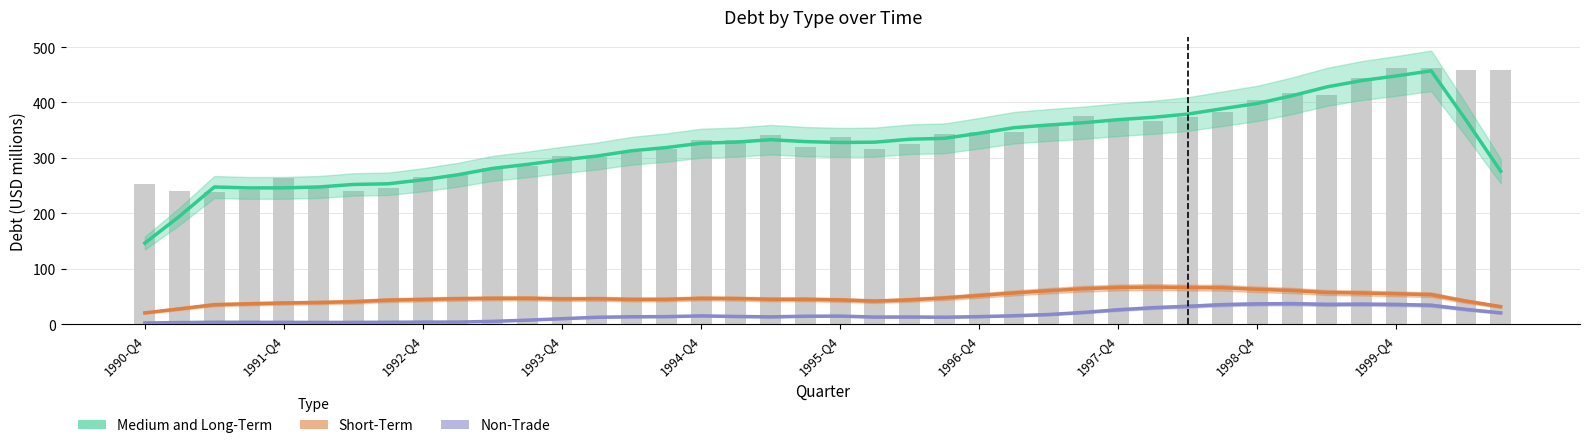

What is the value of the Medium and Long-Term bar at the 13th from the left?

296.4